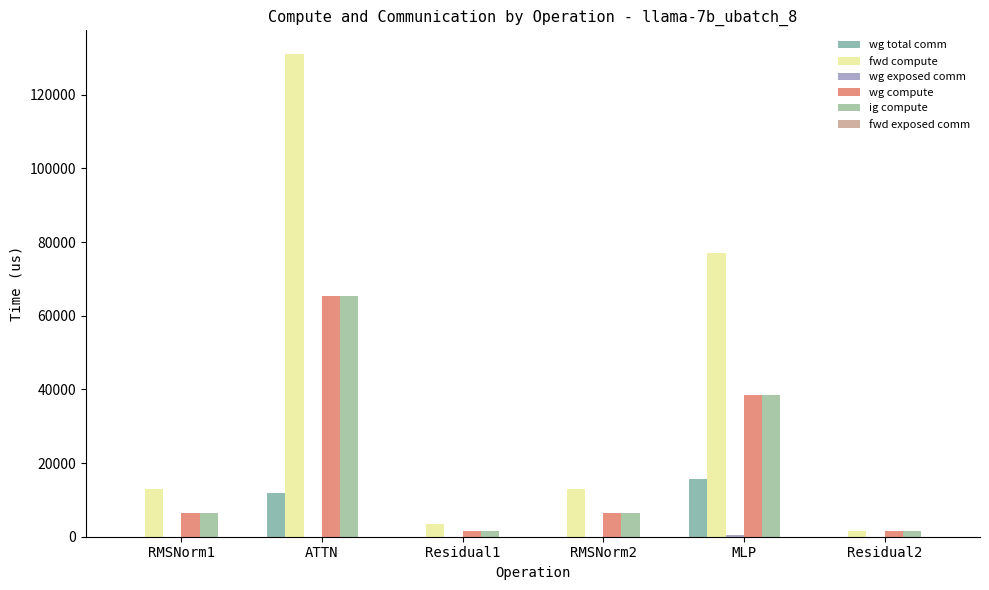

Reading left to right, what are all the values shown in this chart?

wg total comm: 0.0	11780.2	0.0	0.0	15648.0	0.0
fwd compute: 13056.1	130951.4	3323.4	13056.1	77075.3	1661.7
wg exposed comm: 0.0	0.0	0.0	0.0	586.5	0.0
wg compute: 6528.1	65475.7	1661.7	6528.1	38537.7	1661.7
ig compute: 6528.1	65475.7	1661.7	6528.1	38537.7	1661.7
fwd exposed comm: 0.0	0.0	0.0	0.0	0.0	0.0